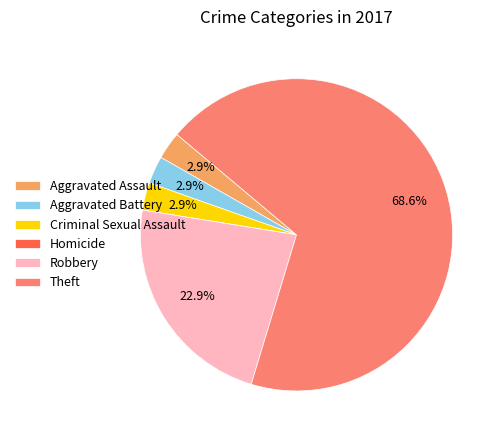

Which has a higher value, Aggravated Assault or Robbery?

Robbery